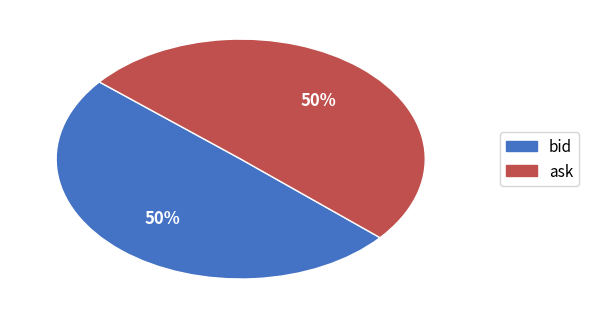

Combined, do bid and ask account for over 50%?

Yes